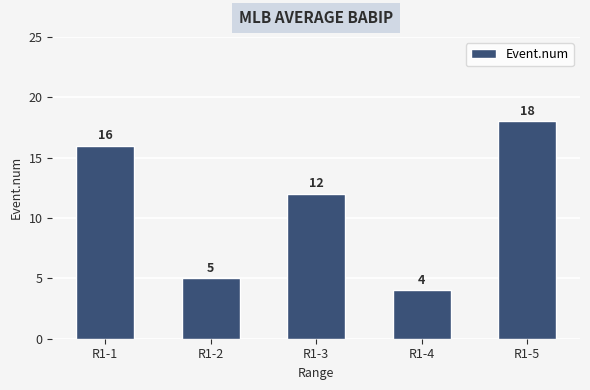

Is it true that the value at R1-3 is 4?

False